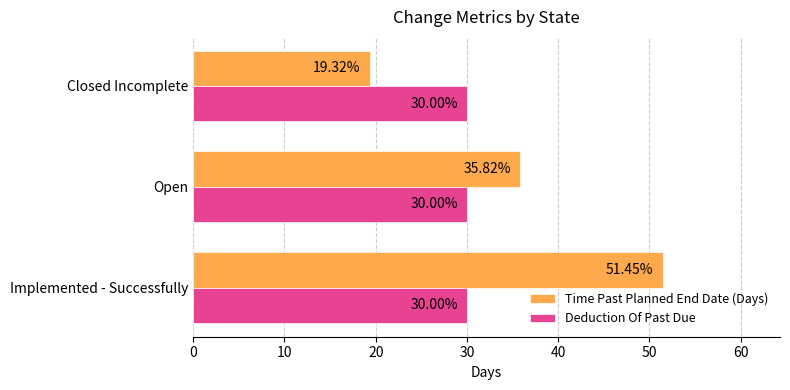

What is the difference between the Time Past Planned End Date (Days) values at Implemented - Successfully and Closed Incomplete?

32.1